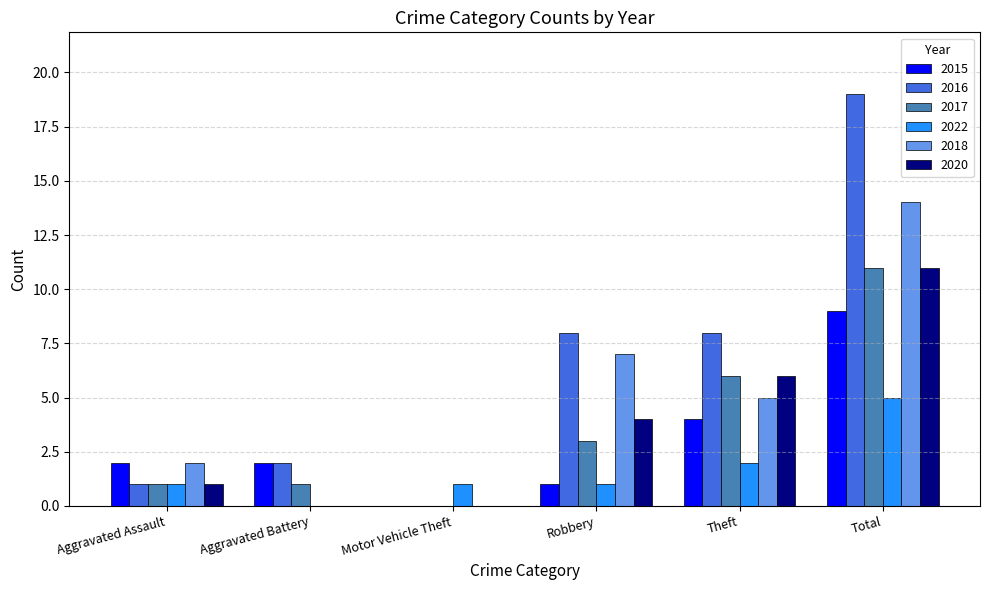

Which series has the largest total across all categories?

2016